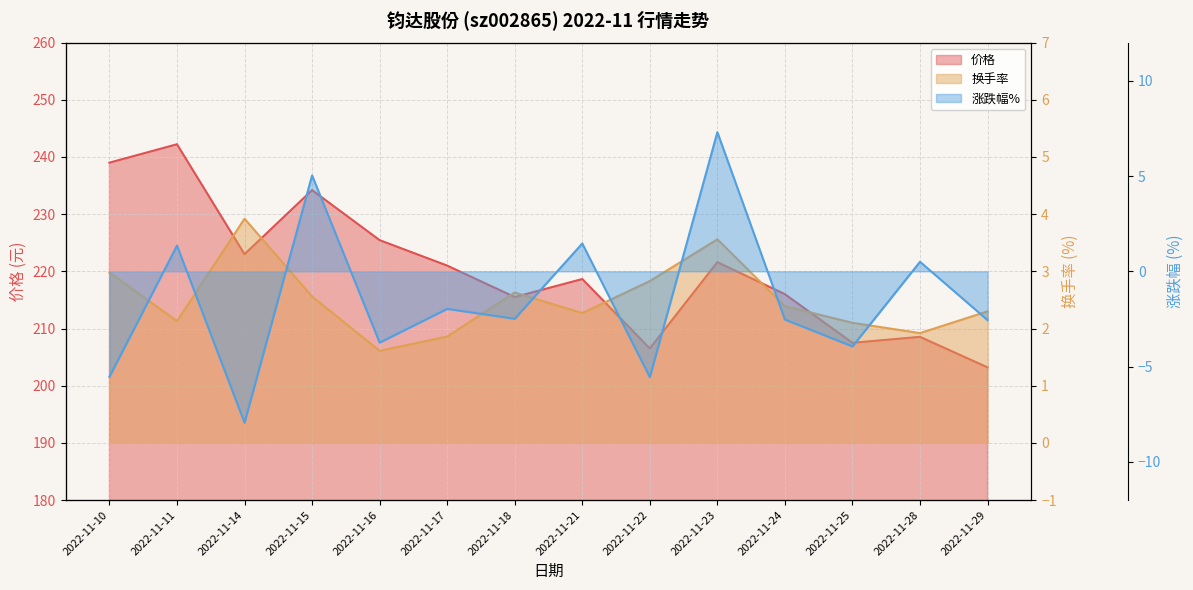

What are all the series names shown in the legend?

价格, 换手率, 涨跌幅%